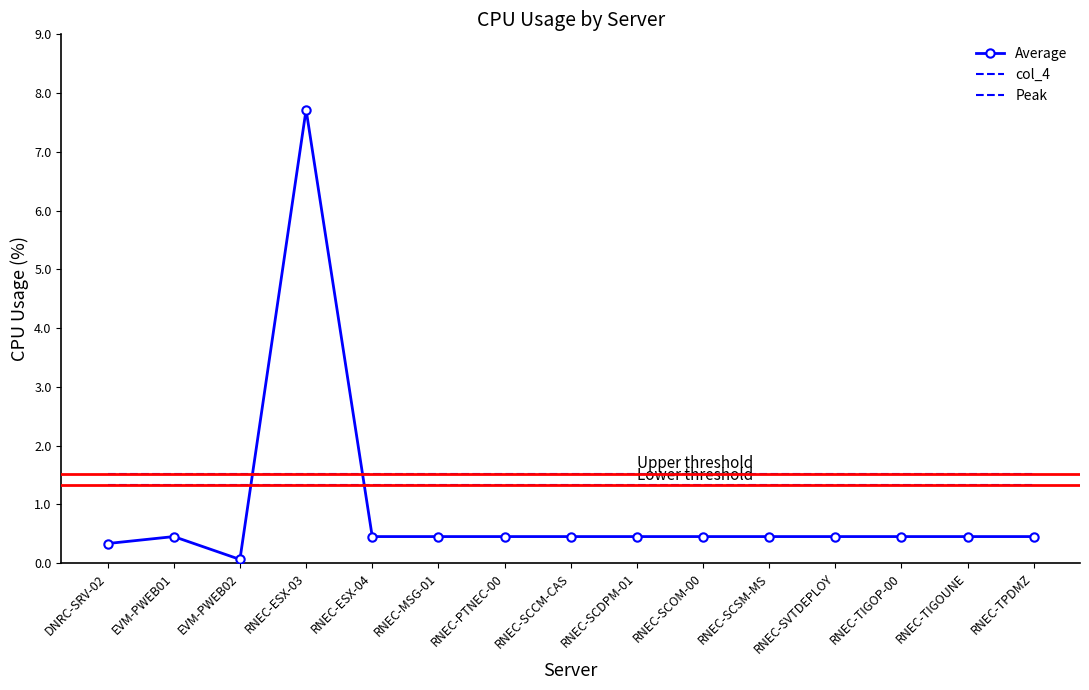

What is the value of the Average point at the 4th from the left?

7.7